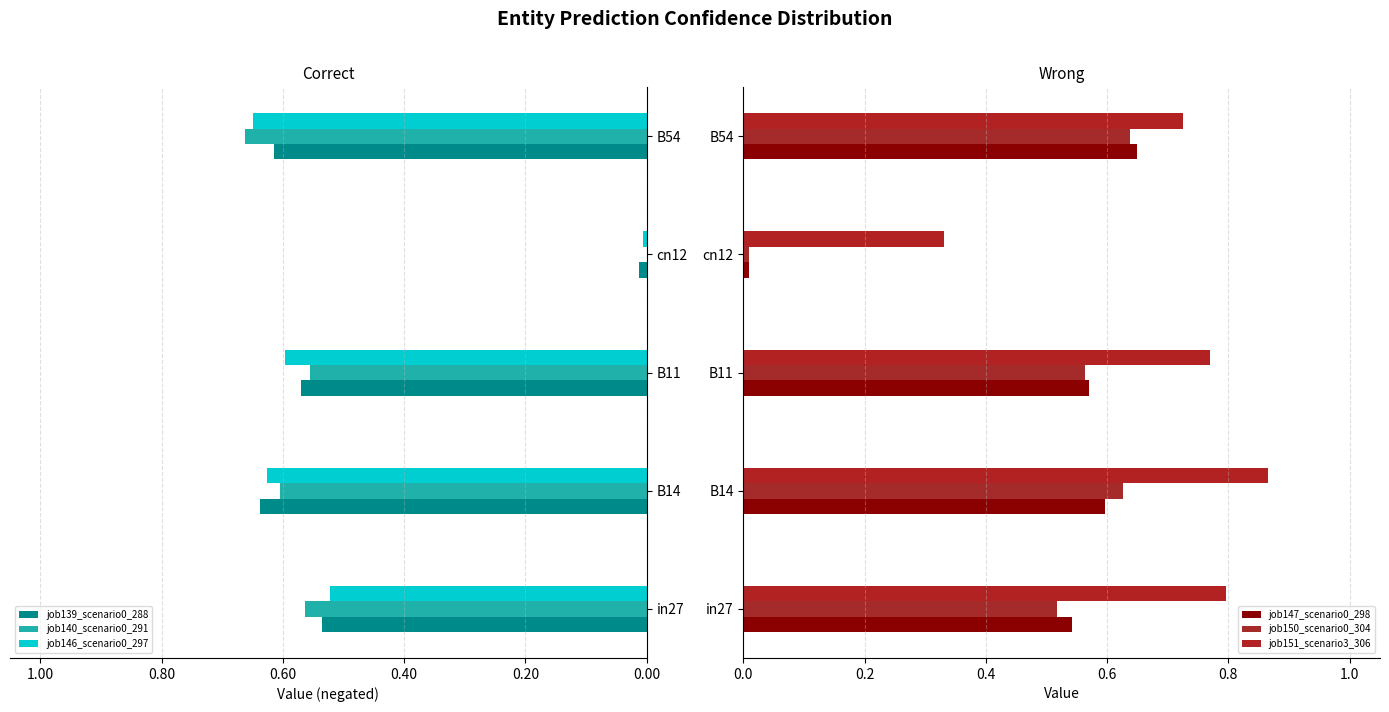

At which label does job147_scenario0_298 reach its peak?

B54